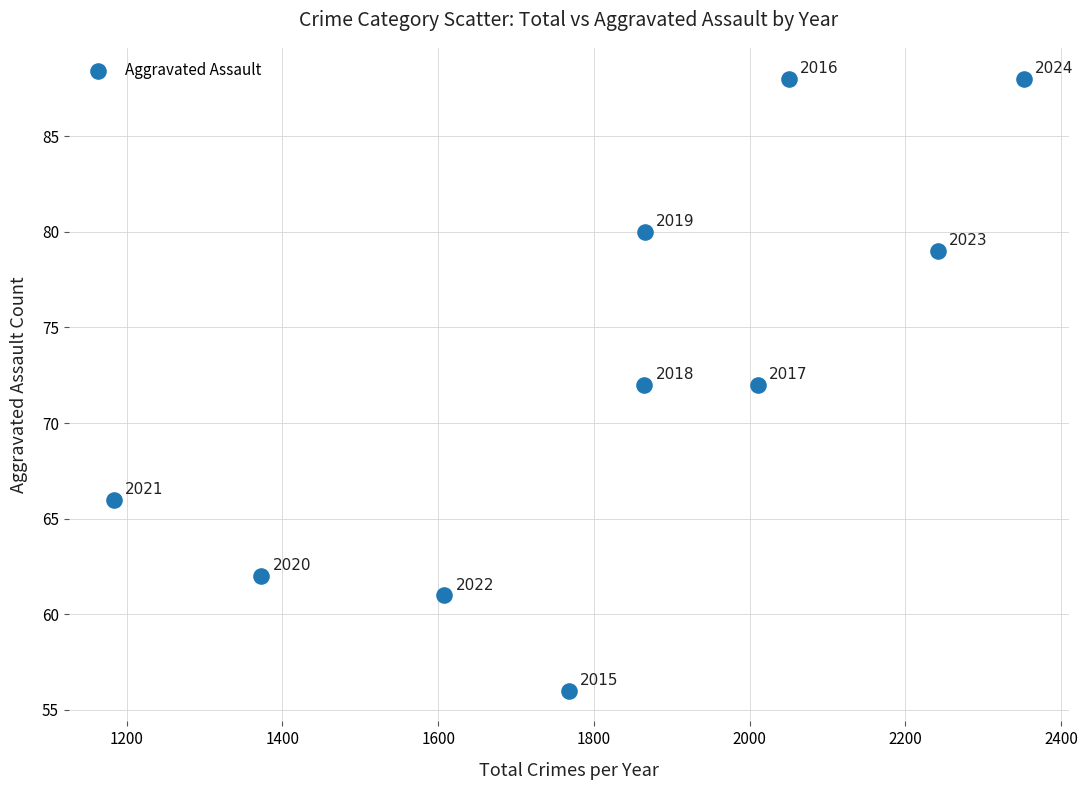

What is the average Y value?

72